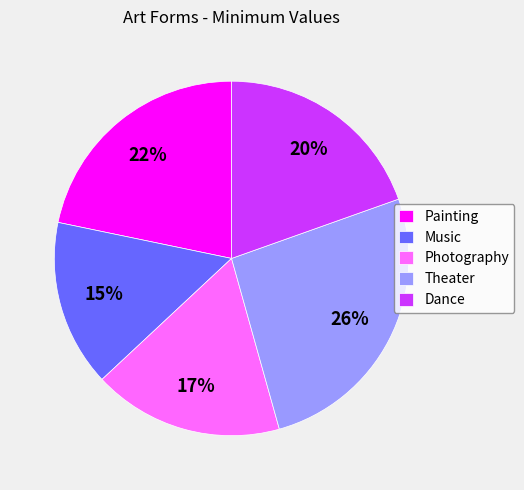

True or false: Music accounts for 29% of the total.

False